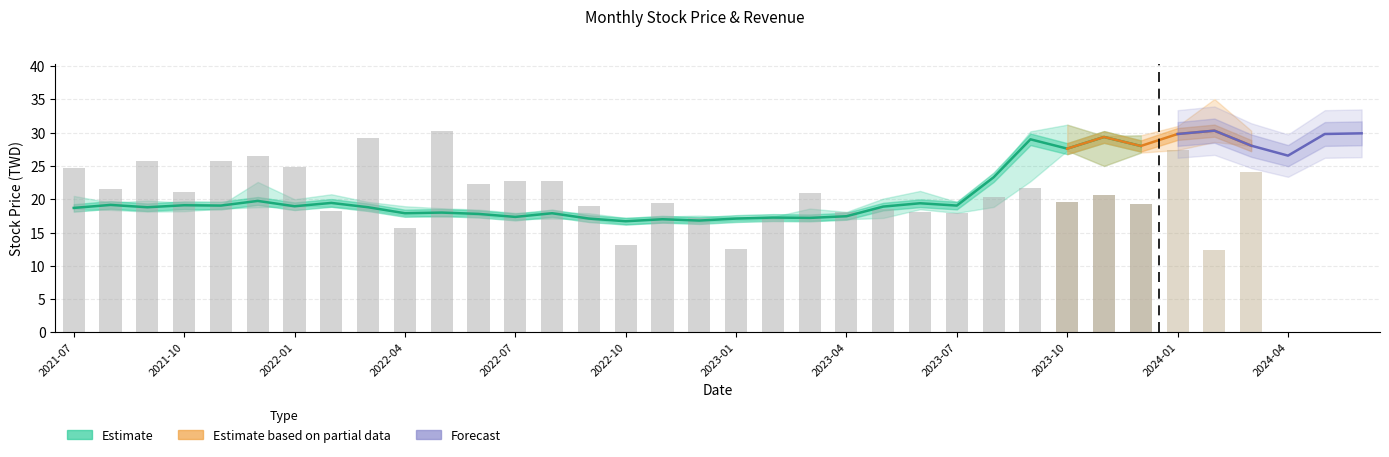

Is it true that 最高 equals 30.9 at 2024-04?

True